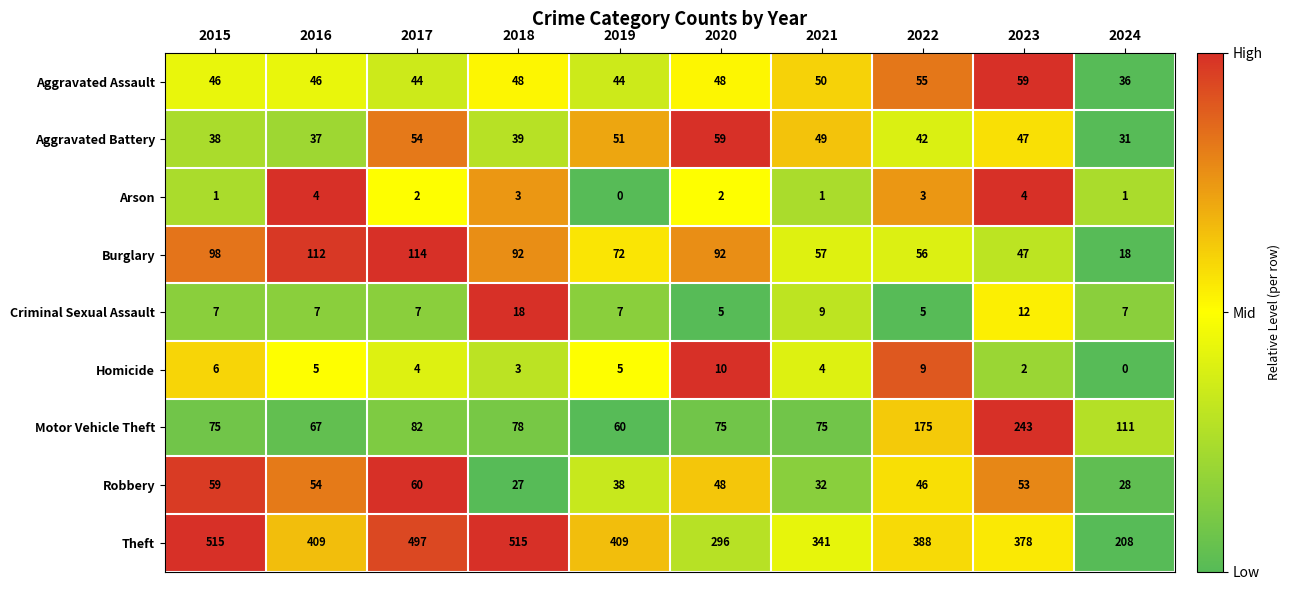

What is the approximate value of Aggravated Assault at 2018?

48